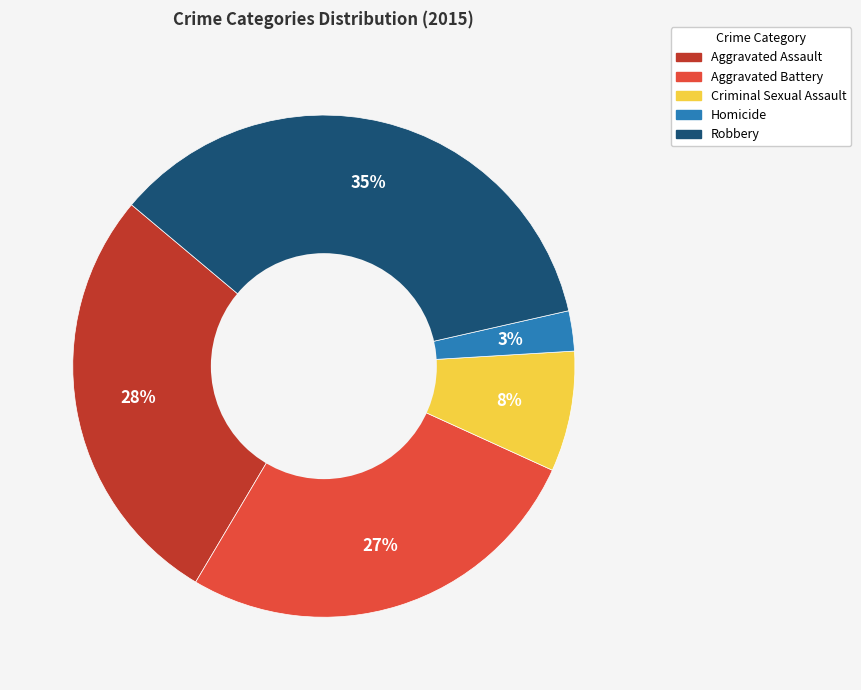

How many segments does this pie chart have?

5